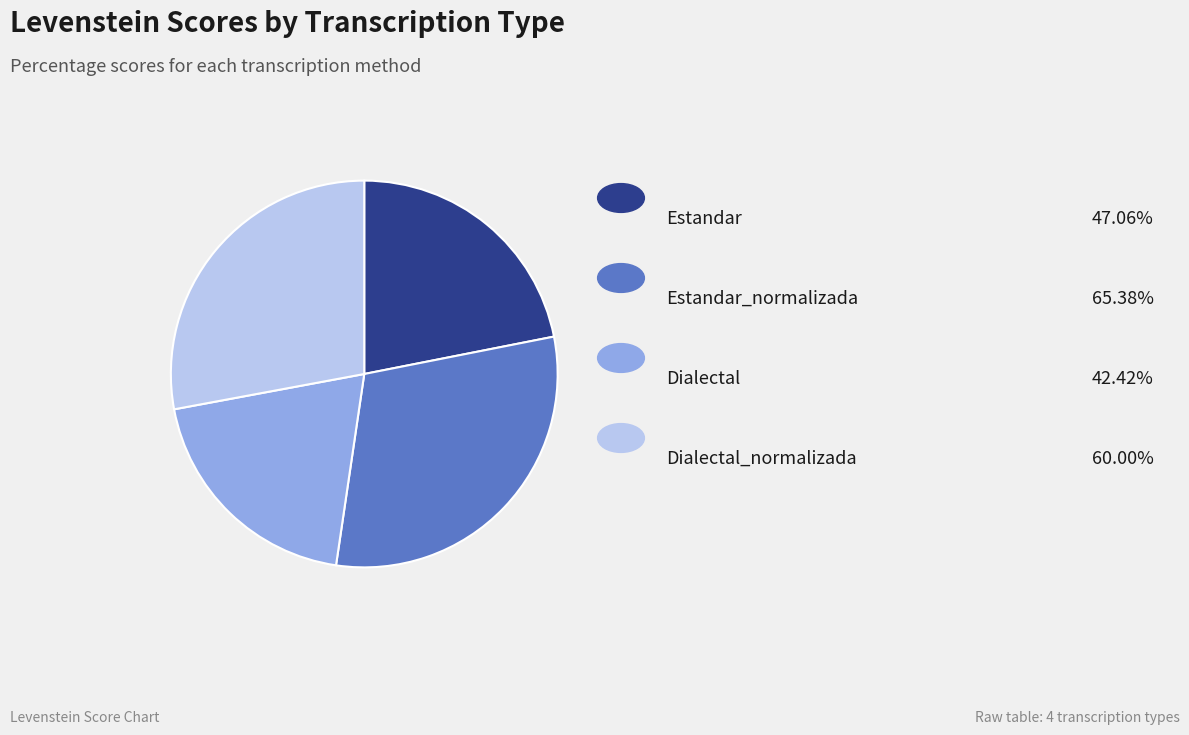

How many segments does this pie chart have?

4